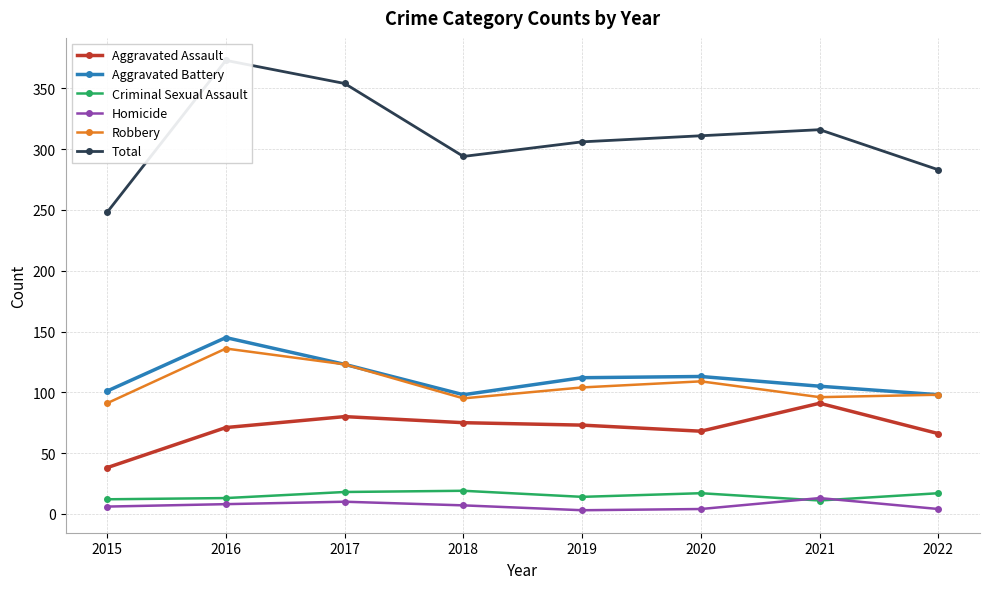

At which label does Aggravated Battery reach its peak?

2016